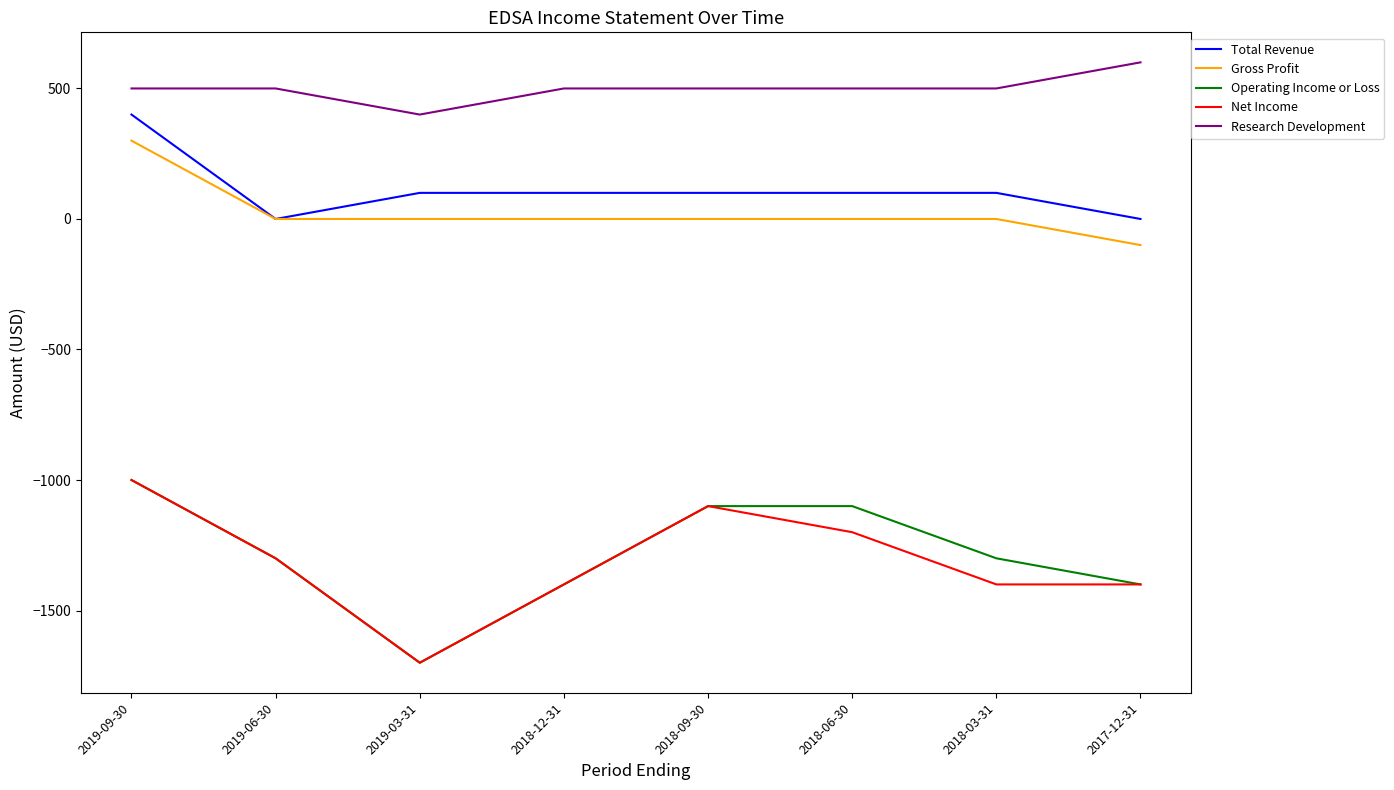

What position from the left is 2018-12-31?

4